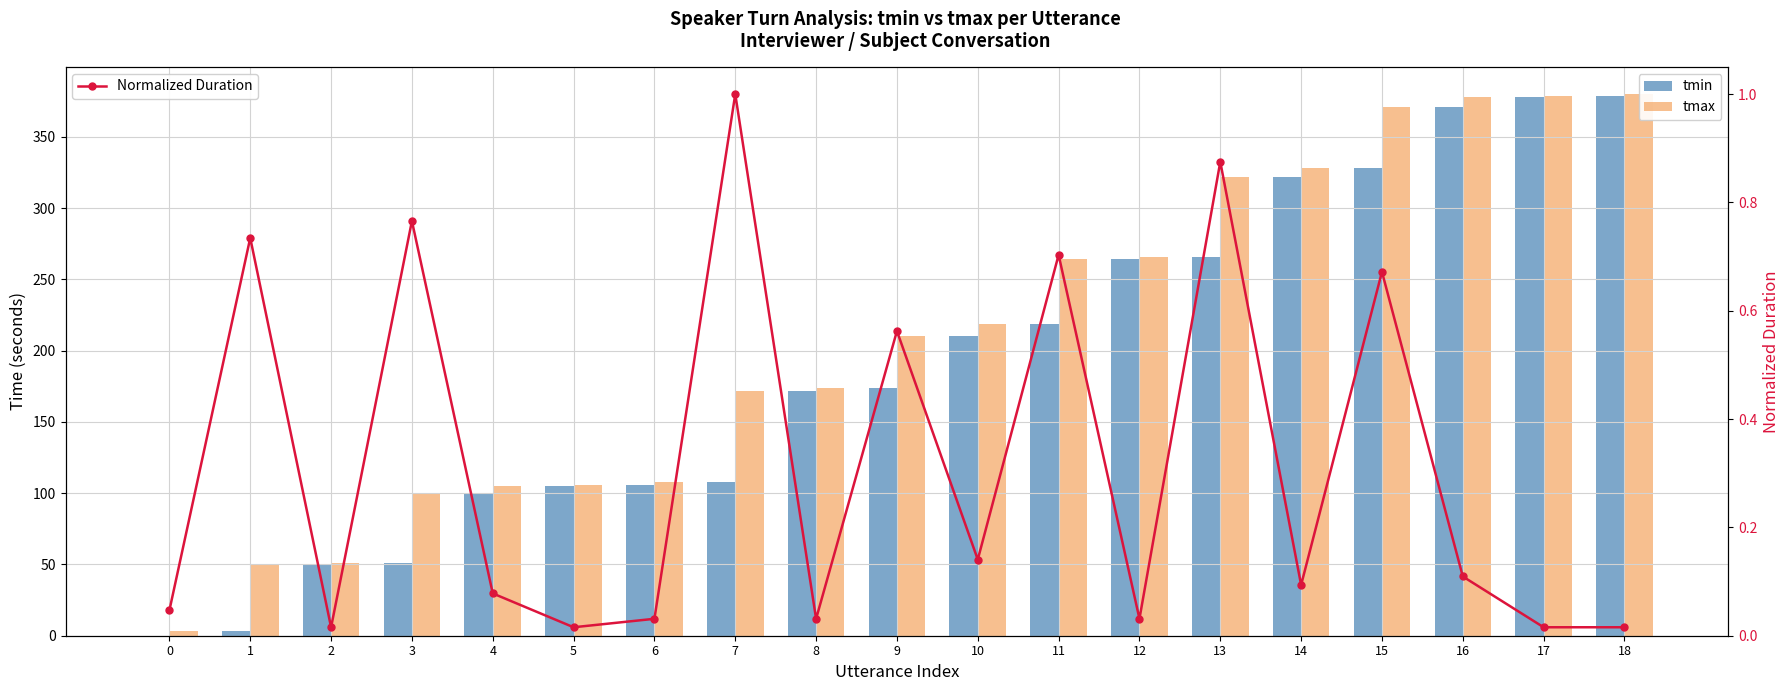

Where is Normalized Duration nearest to the value 0?

2